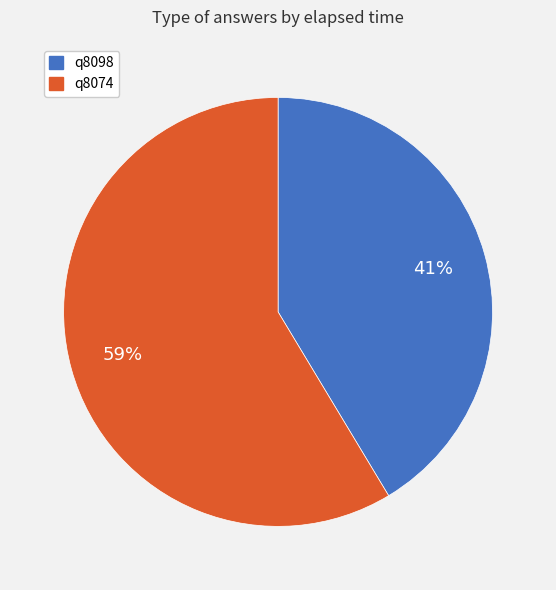

Is there any slice that represents more than half of the pie?

Yes